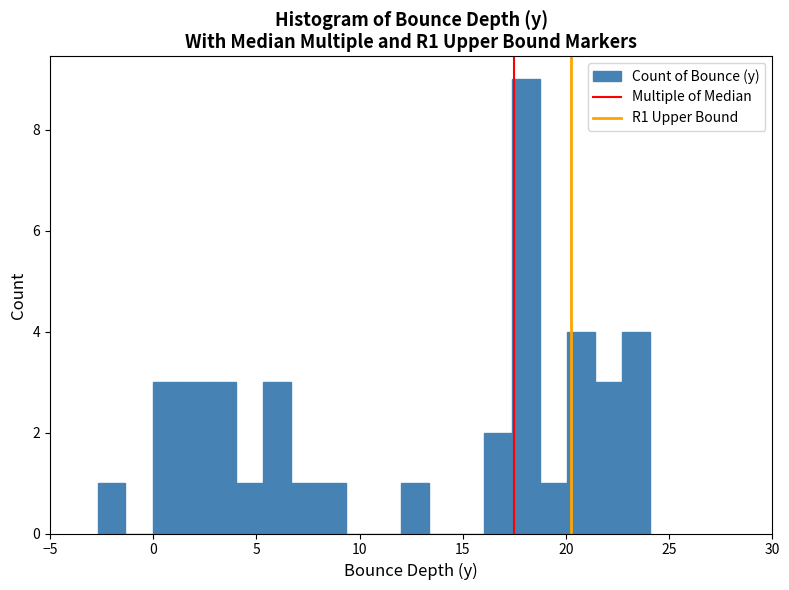

Around what value on the x-axis is the tallest bar? Give the approximate position of its centre, as read against the axis.

18.0